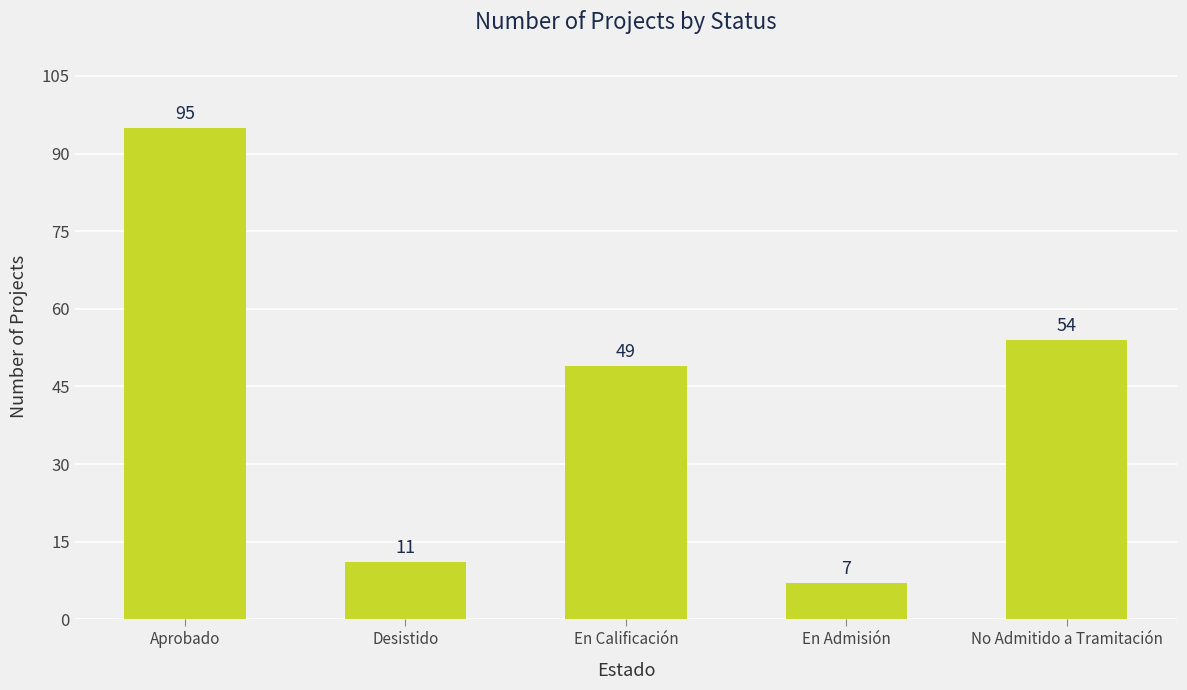

Does the chart contain stacked bars?

No